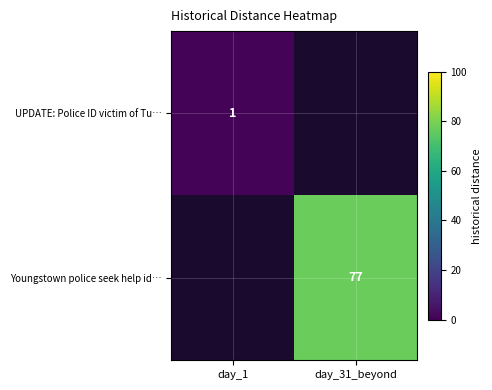

The value of UPDATE: Police ID victim of Tu… at day_1 is 1. True or false?

True